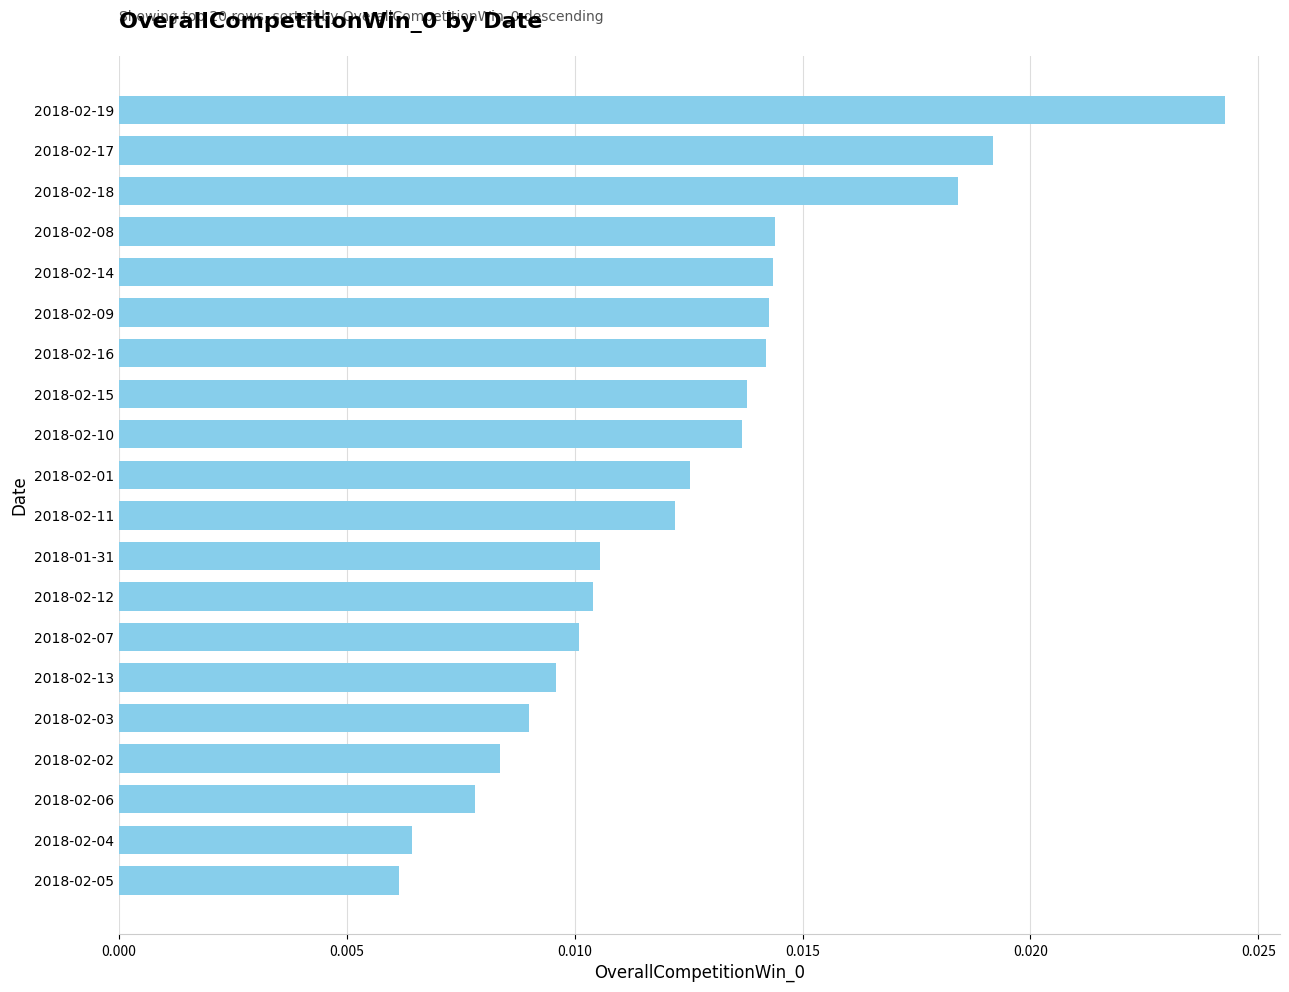

Between 2018-02-07 and 2018-02-19, which is larger?

2018-02-19